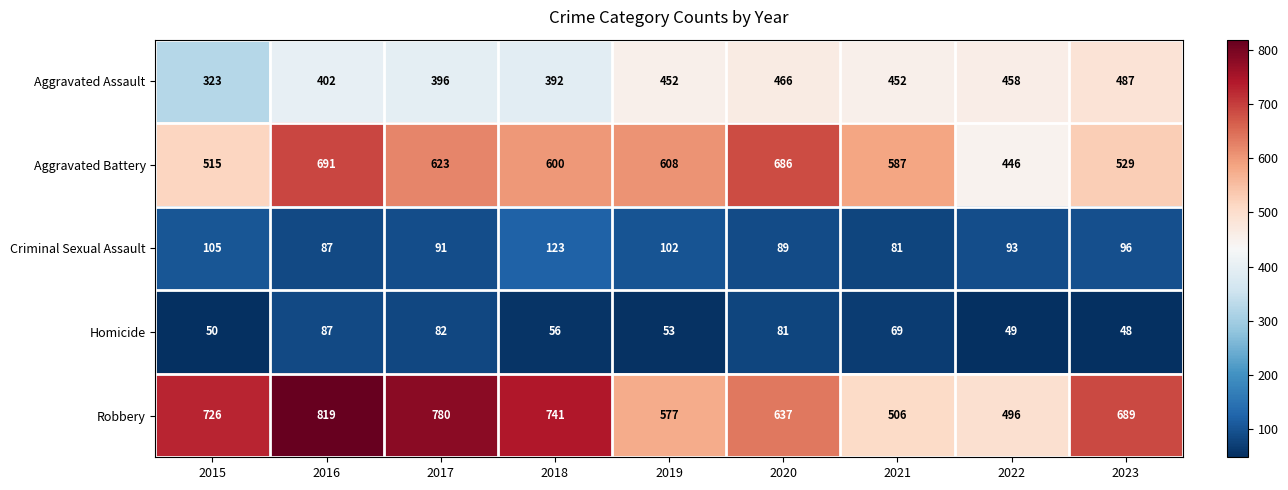

Is it true that Aggravated Battery equals 587 at 2021?

True